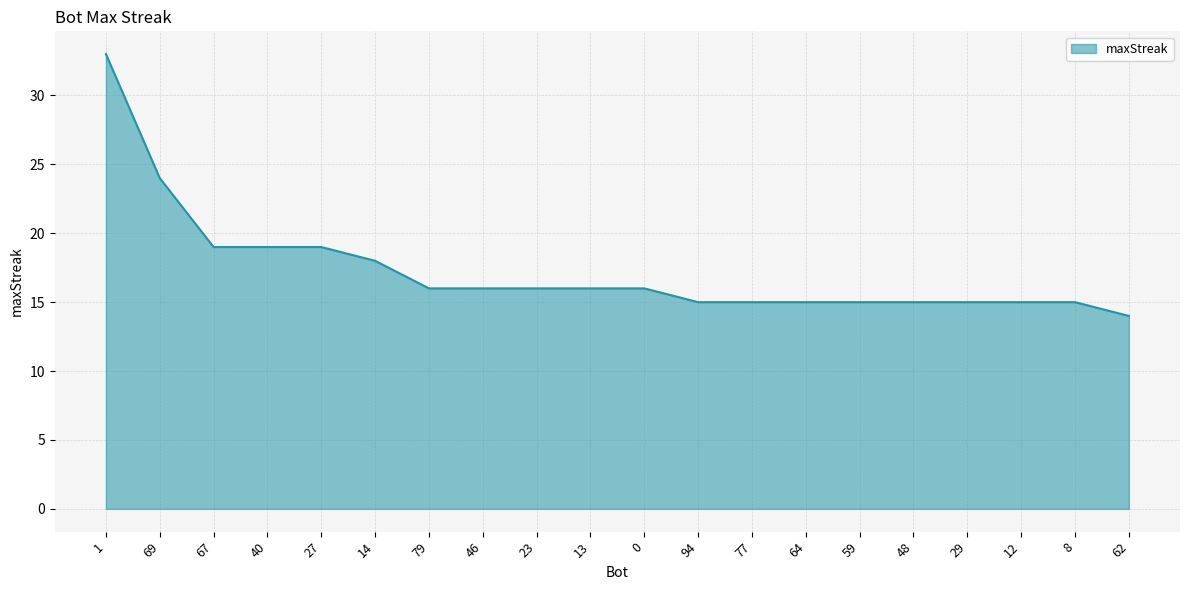

What is the minimum value shown in the chart?

14